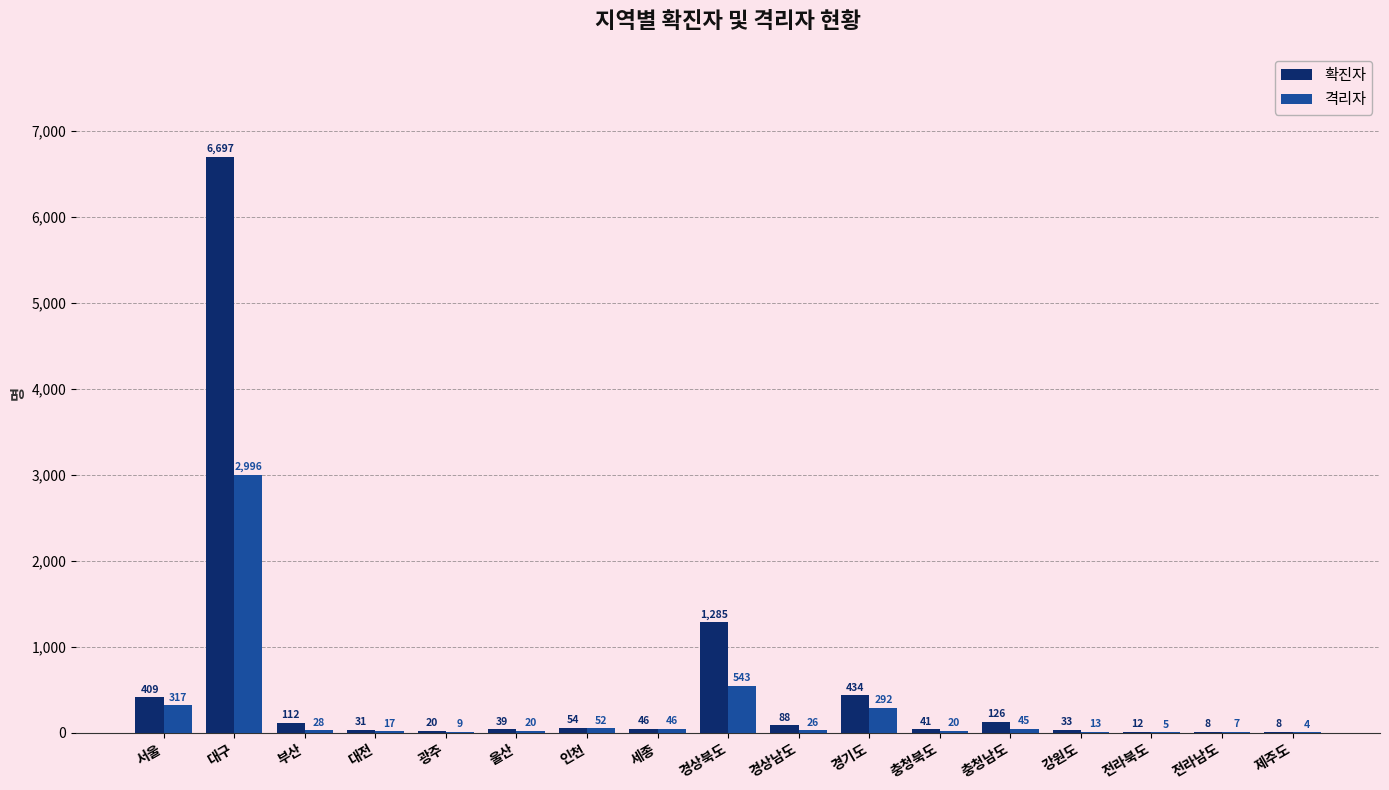

Where is 격리자 nearest to the value 1500?

경상북도